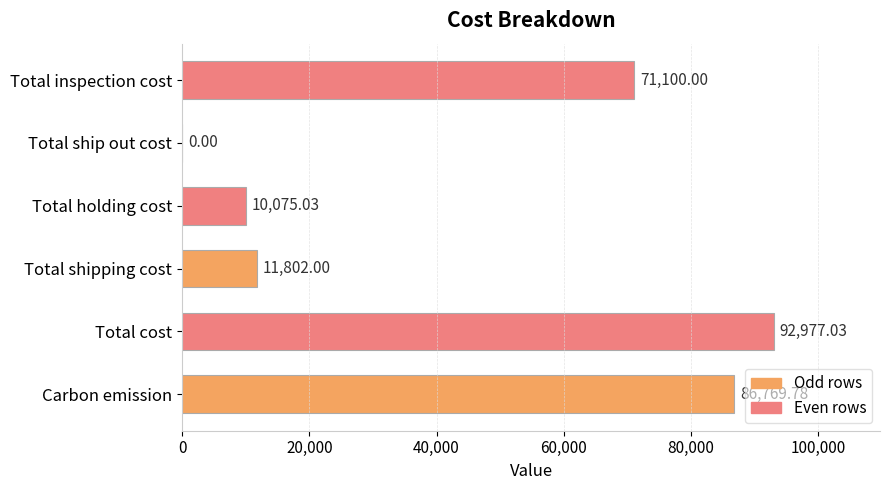

Which category has the highest value across all series?

Total cost